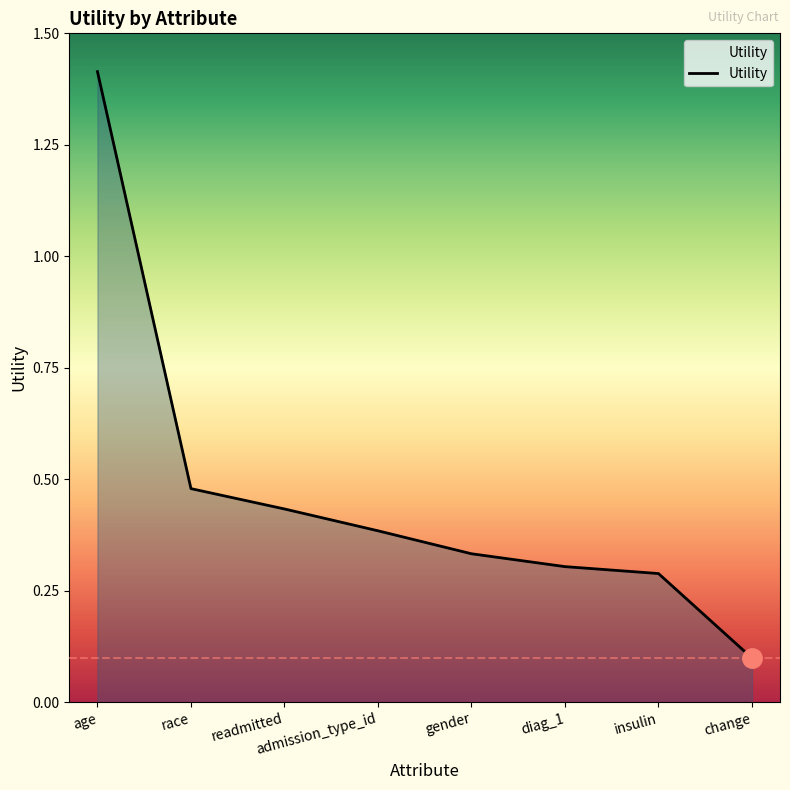

What position from the left is gender?

5